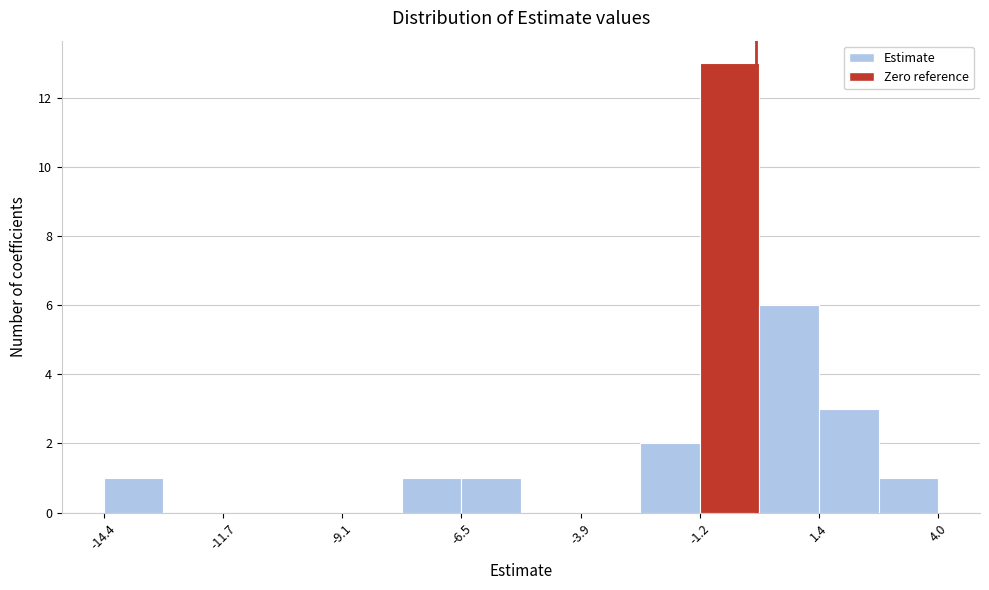

Read against the x-axis, roughly where is the centre of the tallest bar?

-0.5